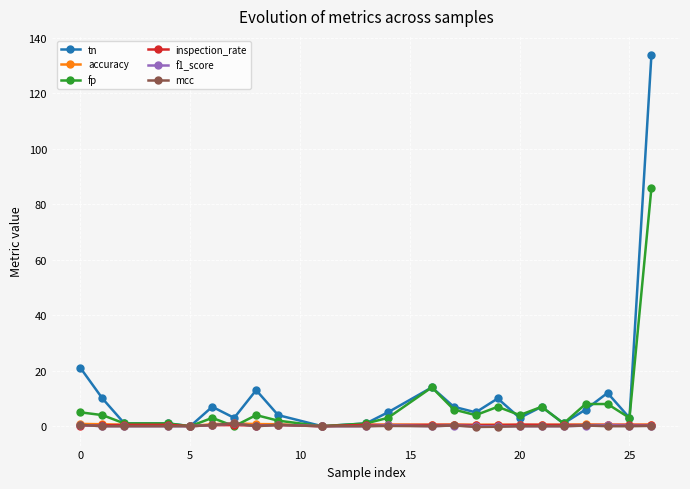

True or false: fp has more than 0 interior local peaks.

True